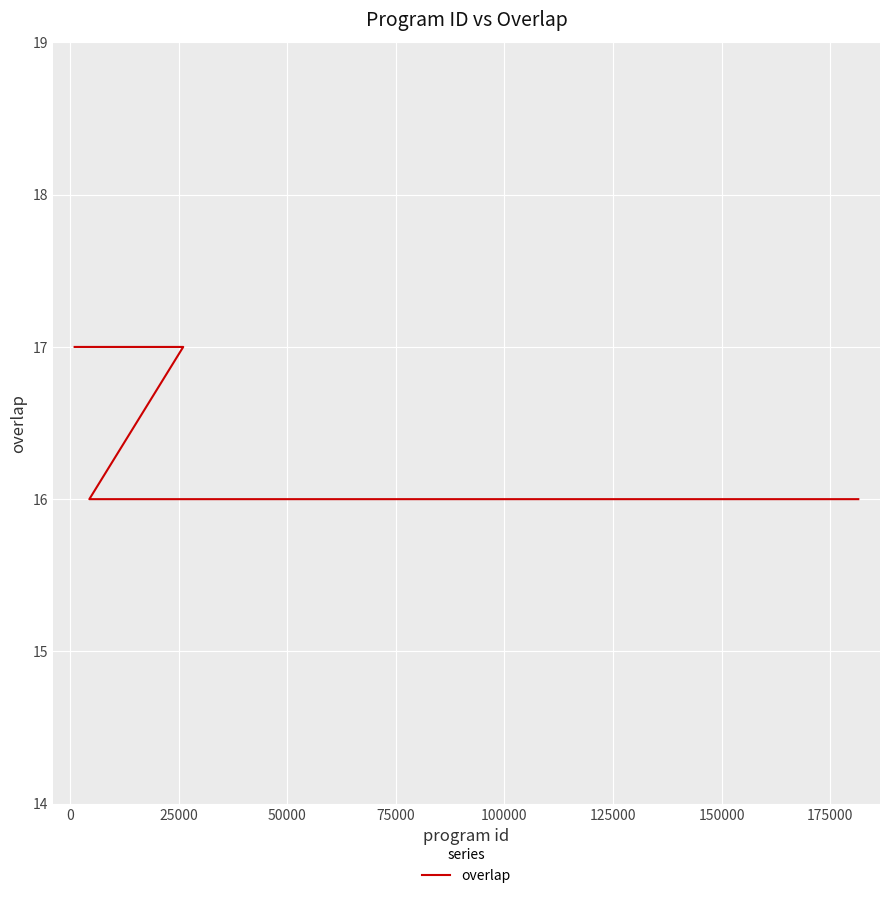

Reading left to right, transcribe all the data shown in this chart.

17	17	16	16	16	16	16	16	16	16	16	16	16	16	16	16	16	16	16	16	16	16	16	16	16